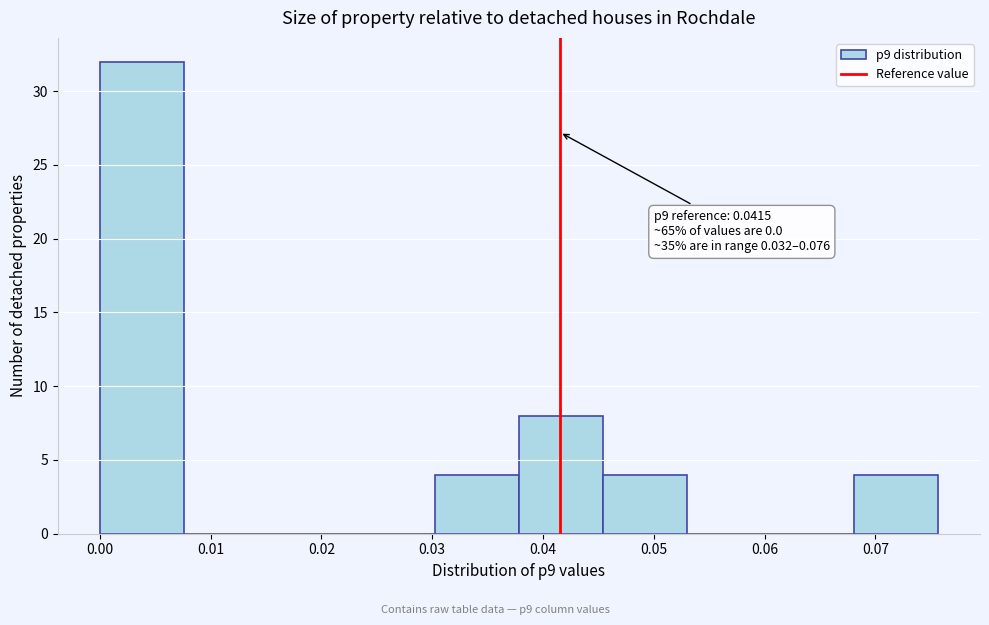

Over which range of the x-axis is the bar tallest?

0.000 to 0.008